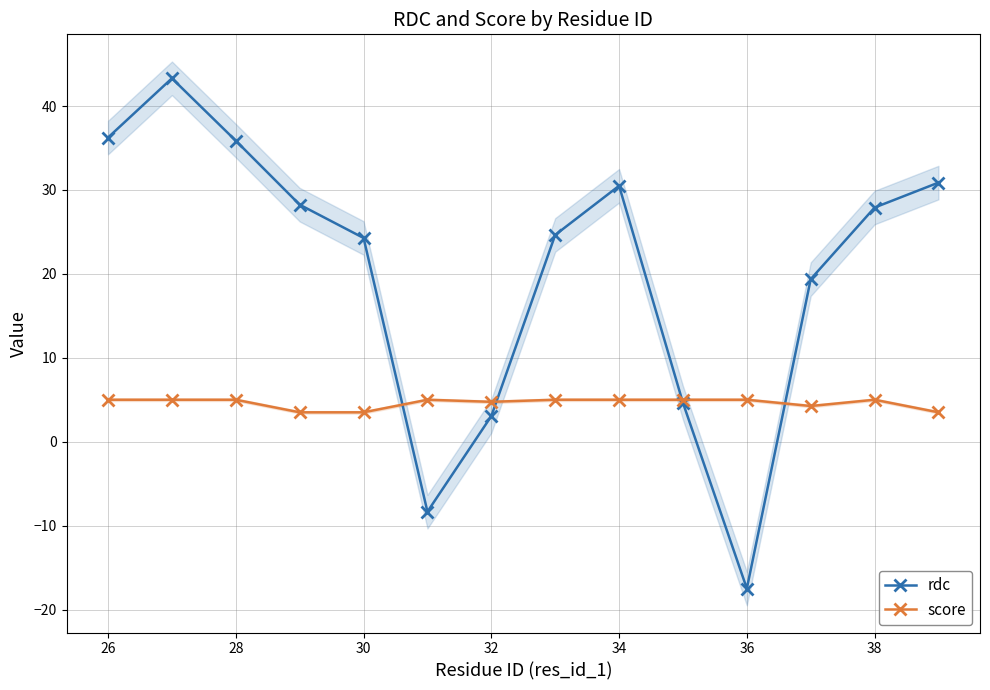

Reading right to left, extract all data points from this chart.

rdc: 30.9	27.9	19.4	-17.5	4.6	30.5	24.6	3.1	-8.3	24.3	28.2	35.9	43.3	36.2
score: 3.5	5.0	4.2	5.0	5.0	5.0	5.0	4.8	5.0	3.5	3.5	5.0	5.0	5.0